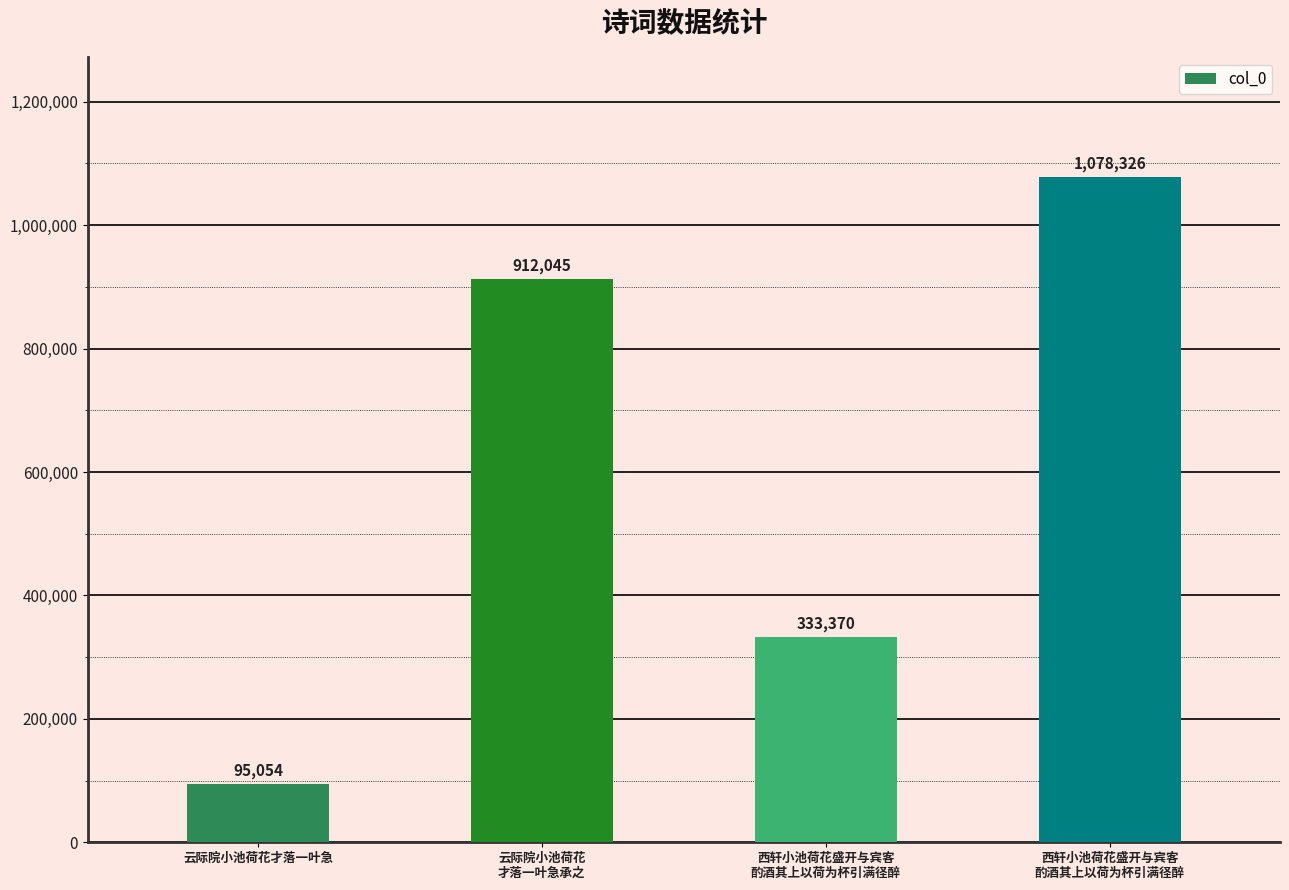

What is the maximum value shown in the chart?

1078326